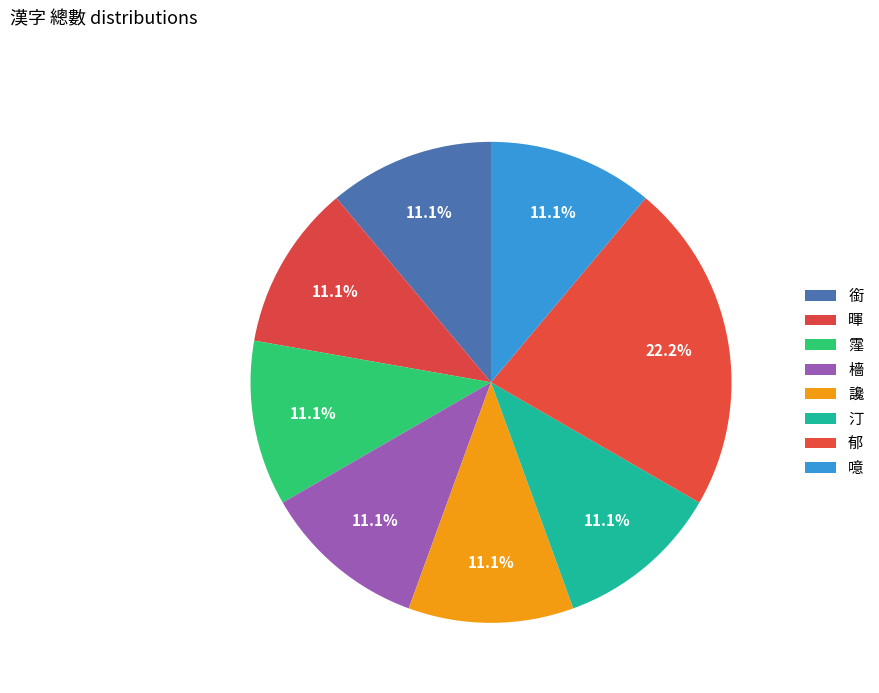

What percentage is NOT represented by 檣?

88.9%